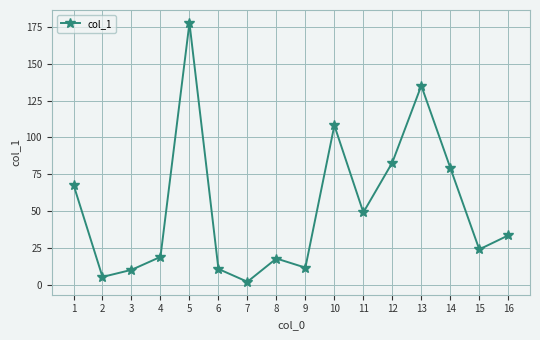

At which category does the chart reach its peak across all series?

5